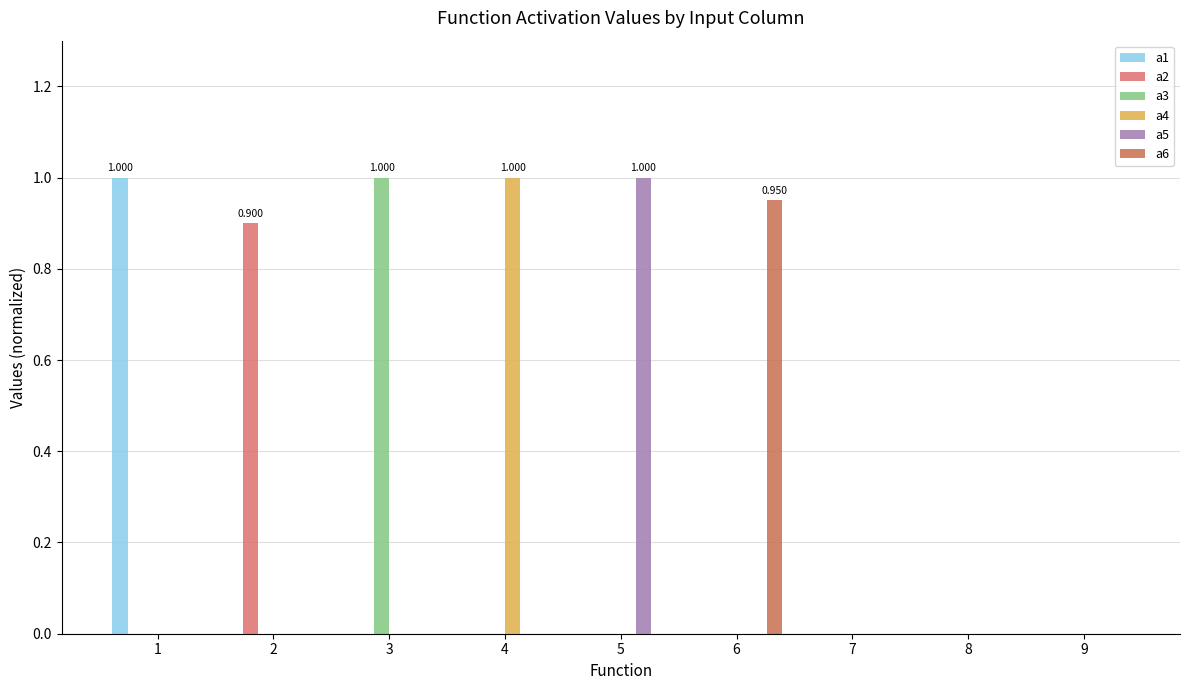

What is the spread (max minus min) of values at 5?

1.0